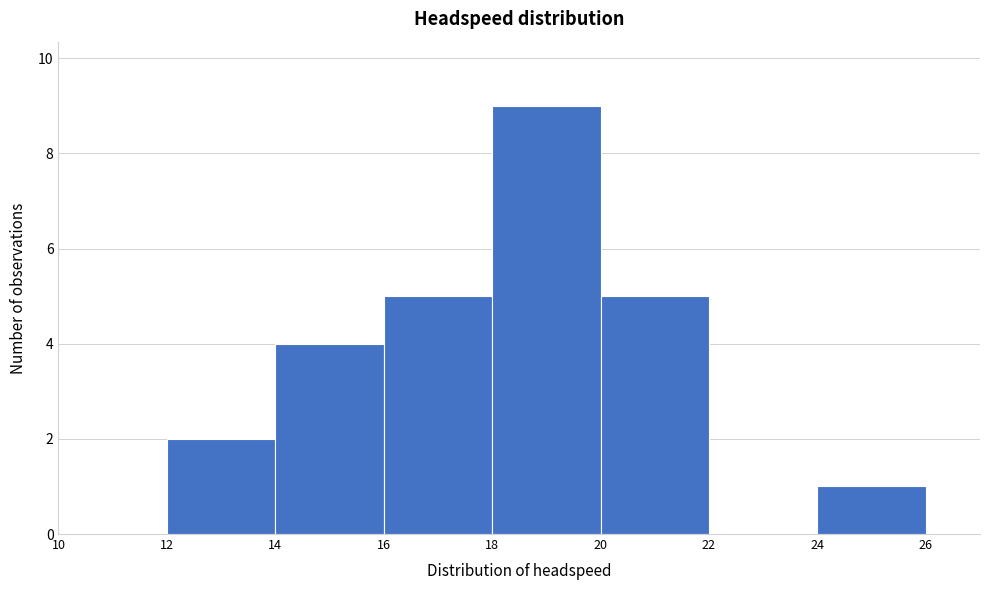

What is the height of the bar covering 24 to 26 on the x-axis? The values are not printed on the chart, so give them approximately, as read against the axis.

1